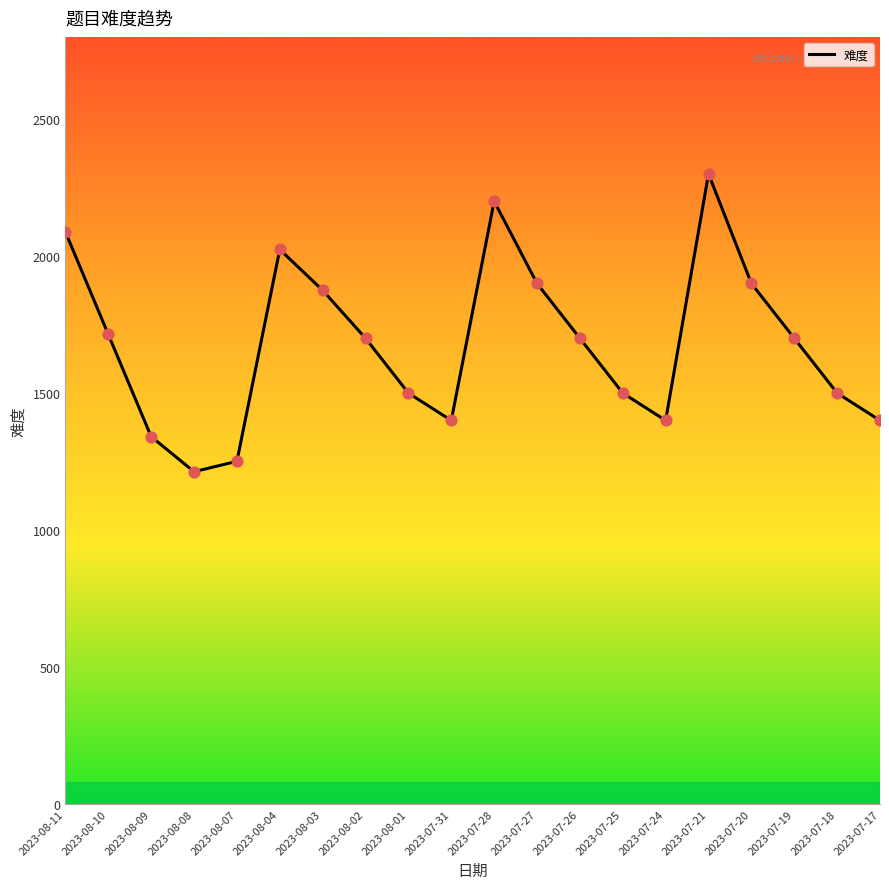

What is the change in value from 2023-08-03 to 2023-08-01?

-375